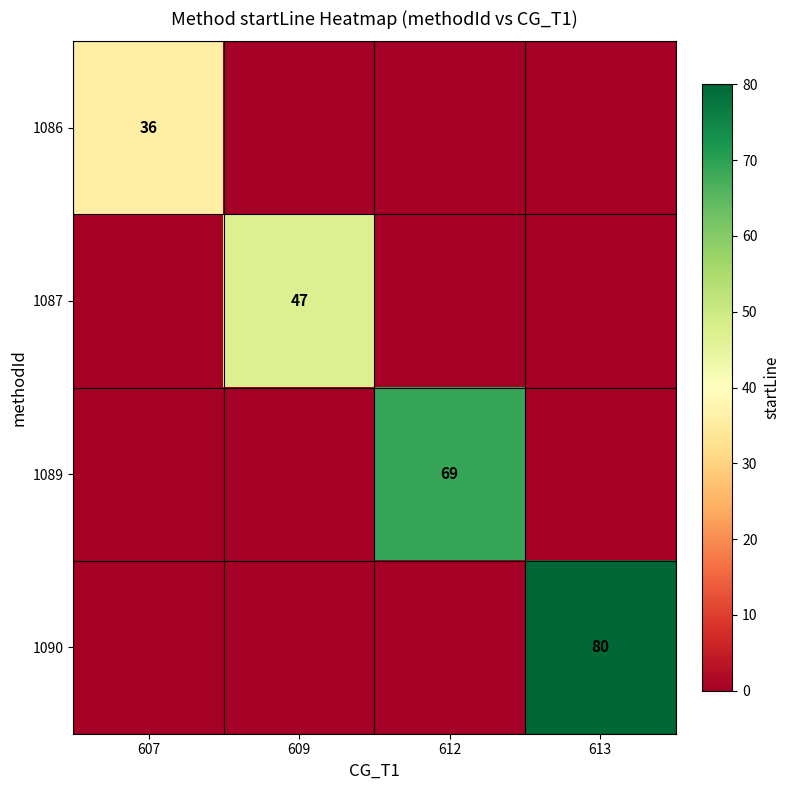

True or false: 1087 has a value of 47 at 609.

True